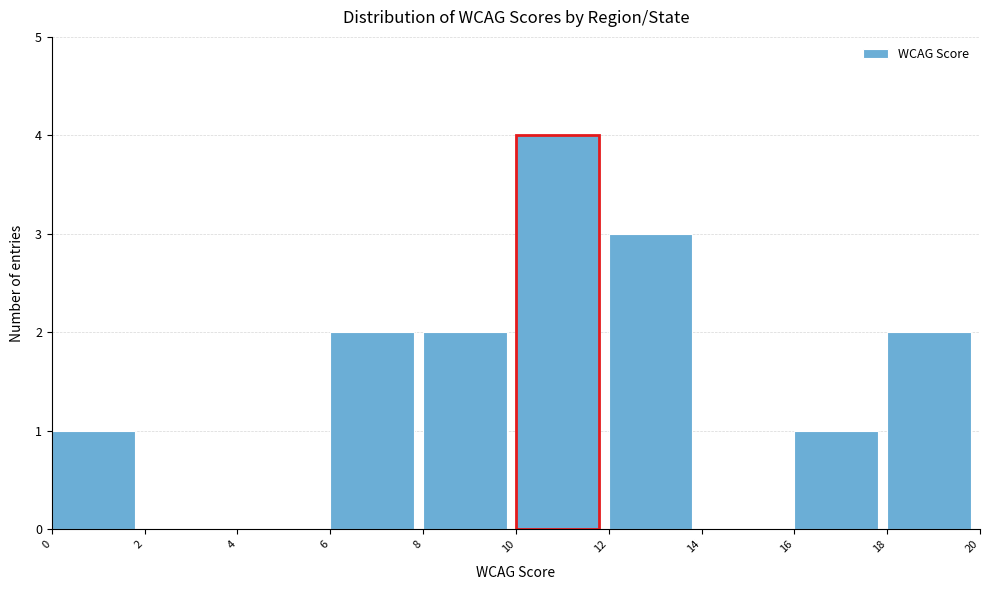

Which range on the x-axis has the tallest bar?

10 to 12